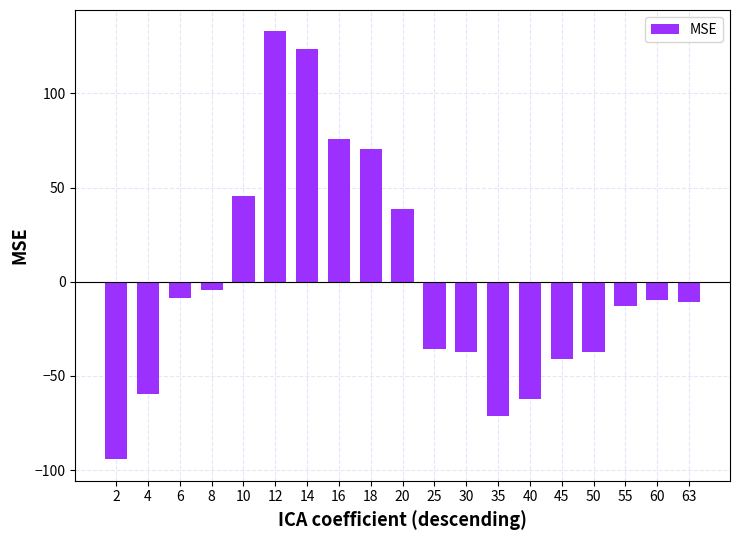

At which label does the data first exceed -10?

6